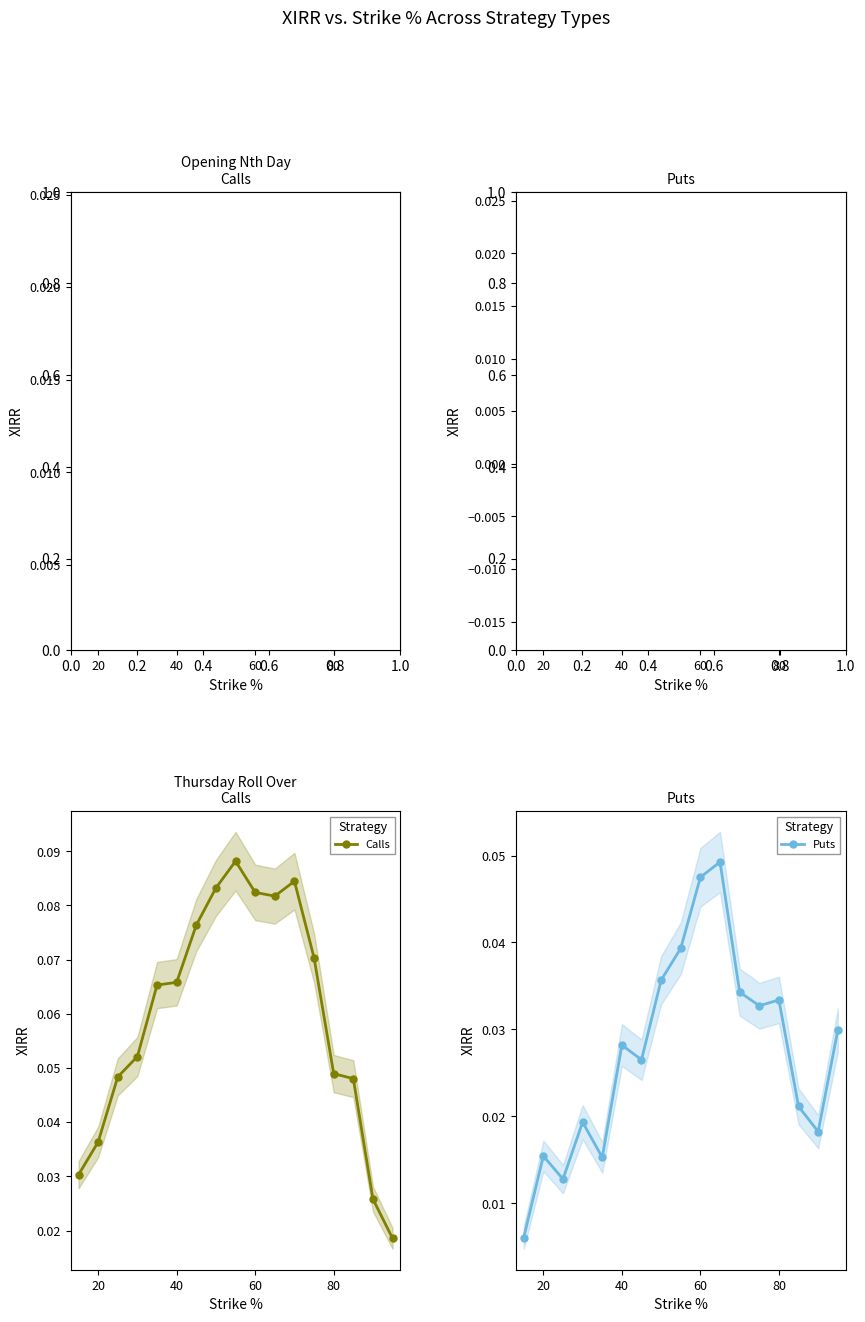

Which series has the largest total across all categories?

Calls